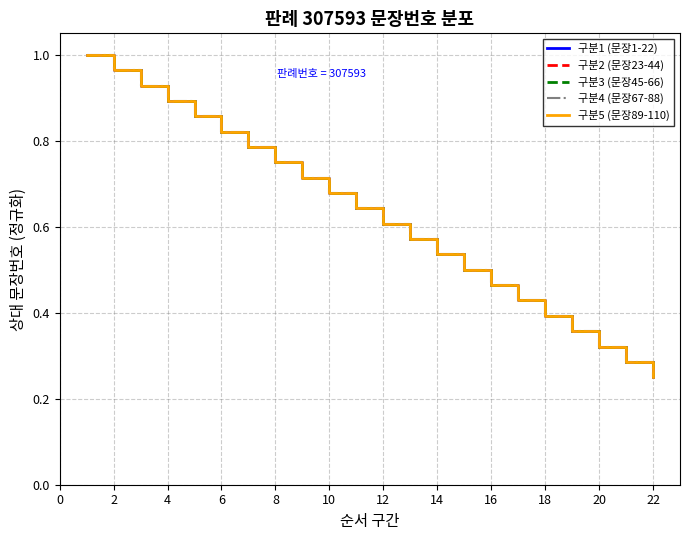

Does the chart display data point markers on the line(s)?

No